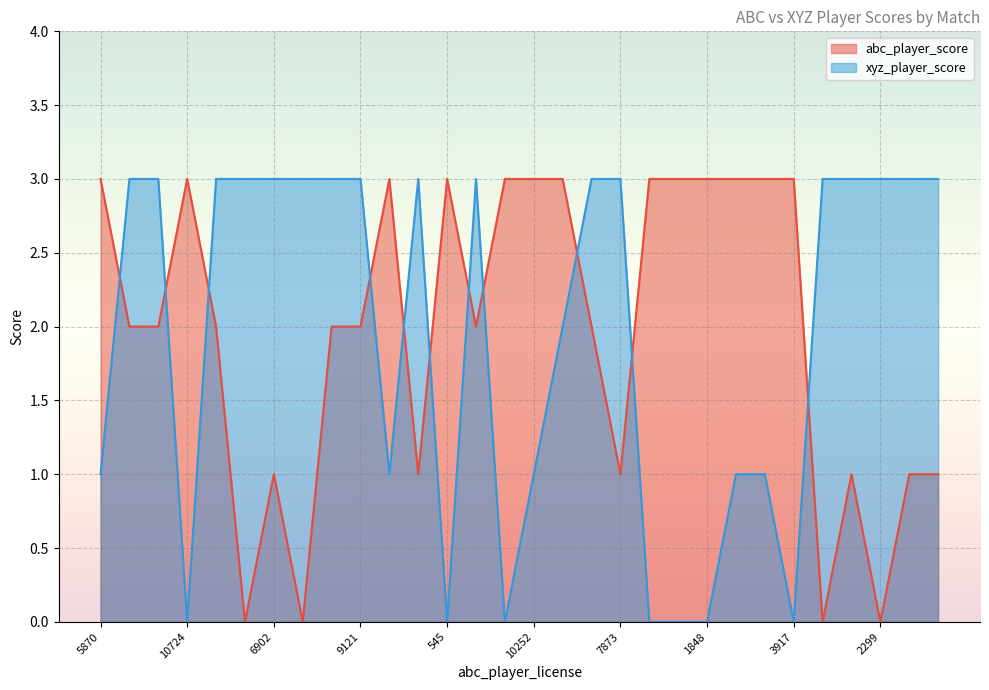

Which series ends up on top after the final intersection of abc_player_score and xyz_player_score?

xyz_player_score